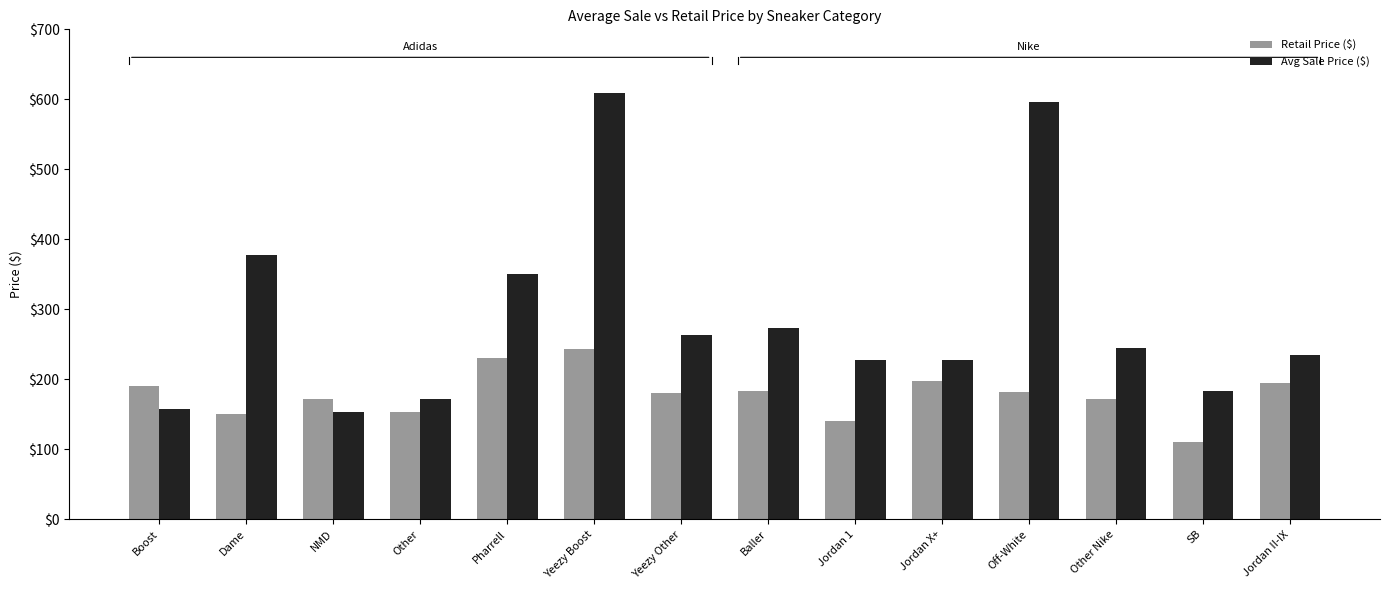

Is it true that Avg Sale Price ($) equals 595.7 at Off-White?

True